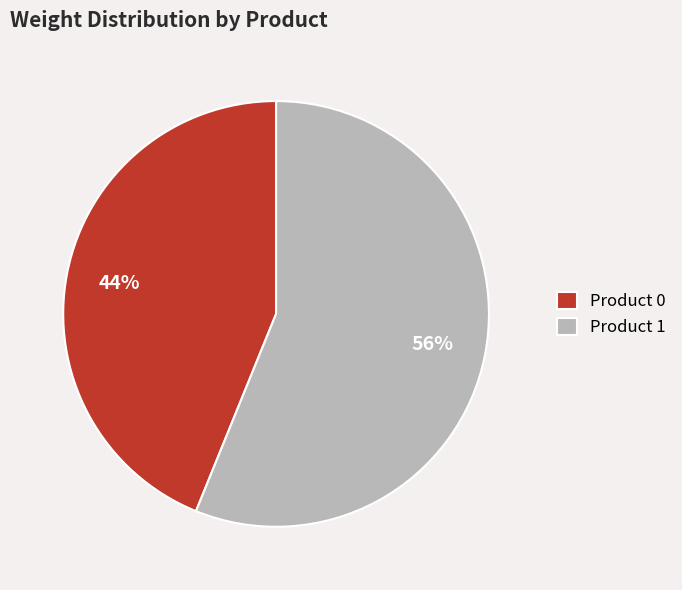

The Product 0 slice represents 44% of the pie. True or false?

True